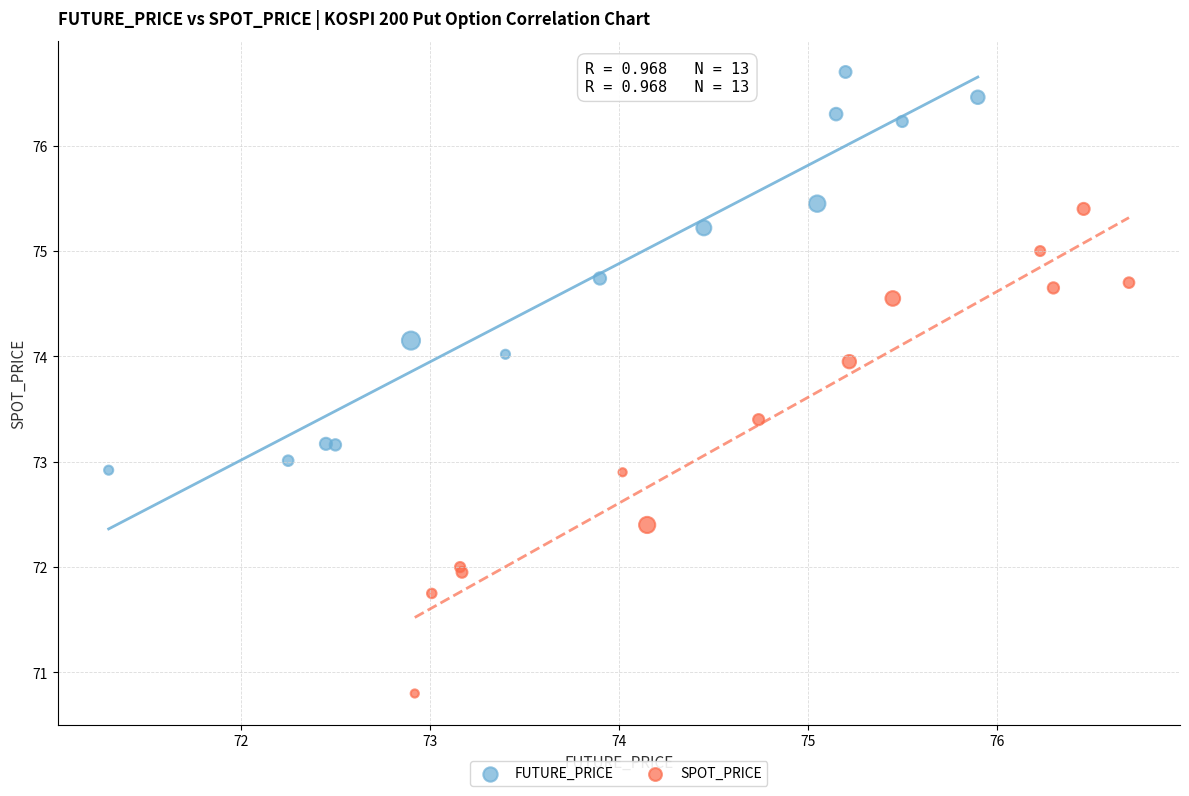

Which series contains the lowest Y value?

SPOT_PRICE